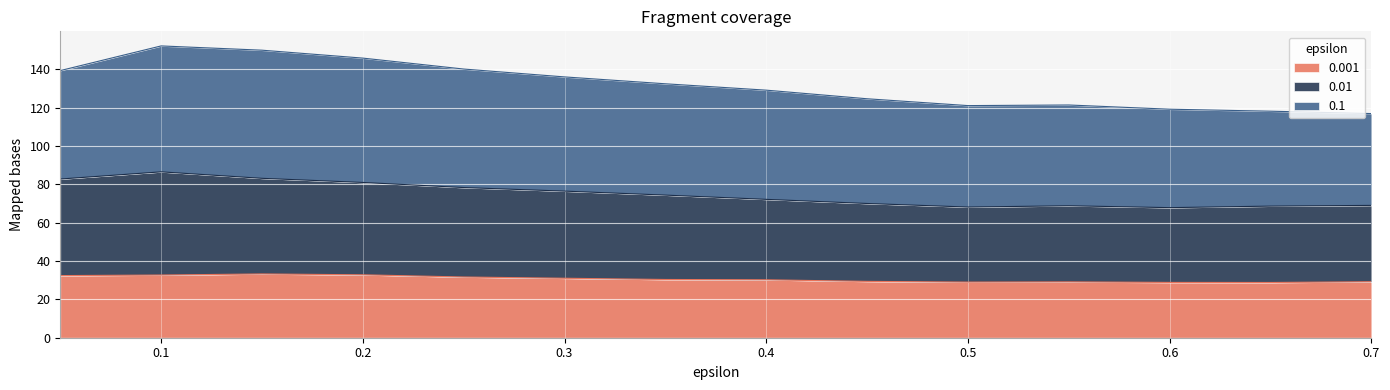

What is the maximum value for 0.001?

33.3